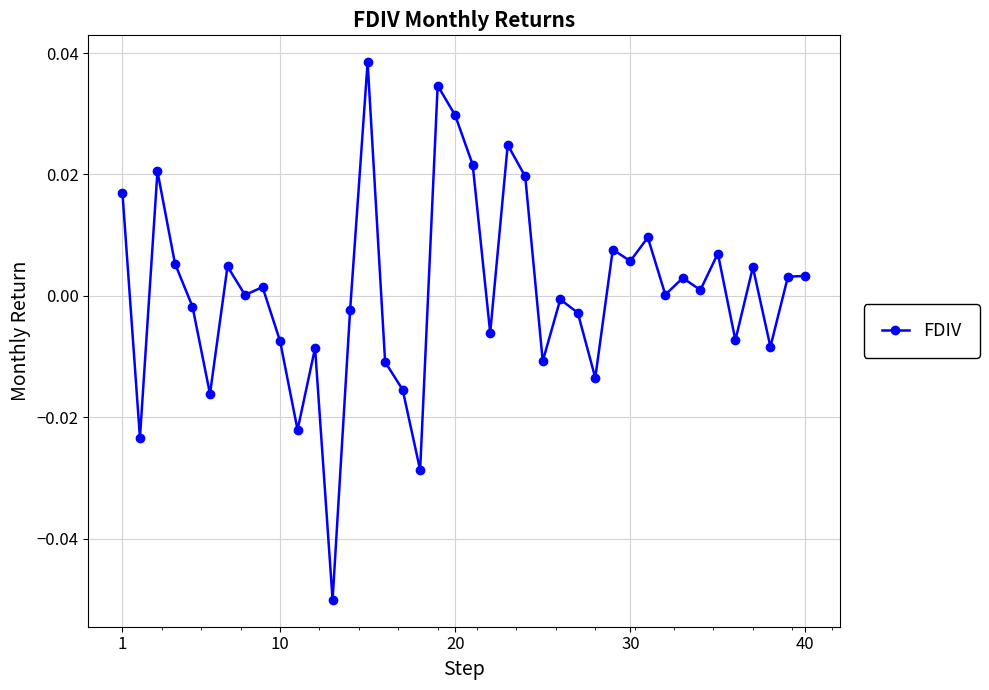

Count the number of data series in this chart.

1